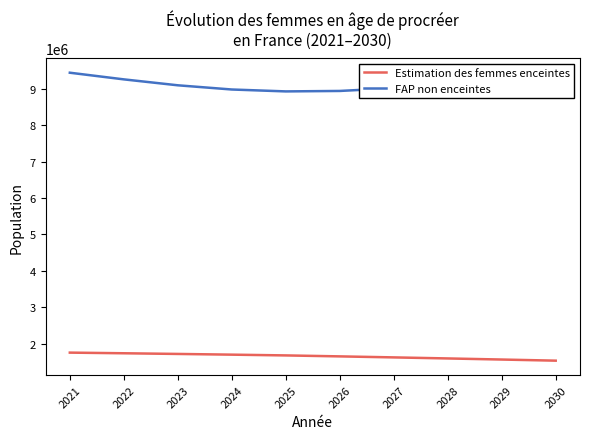

What is the difference between the maximum and second lowest values in the Estimation des femmes enceintes series?

189507.6